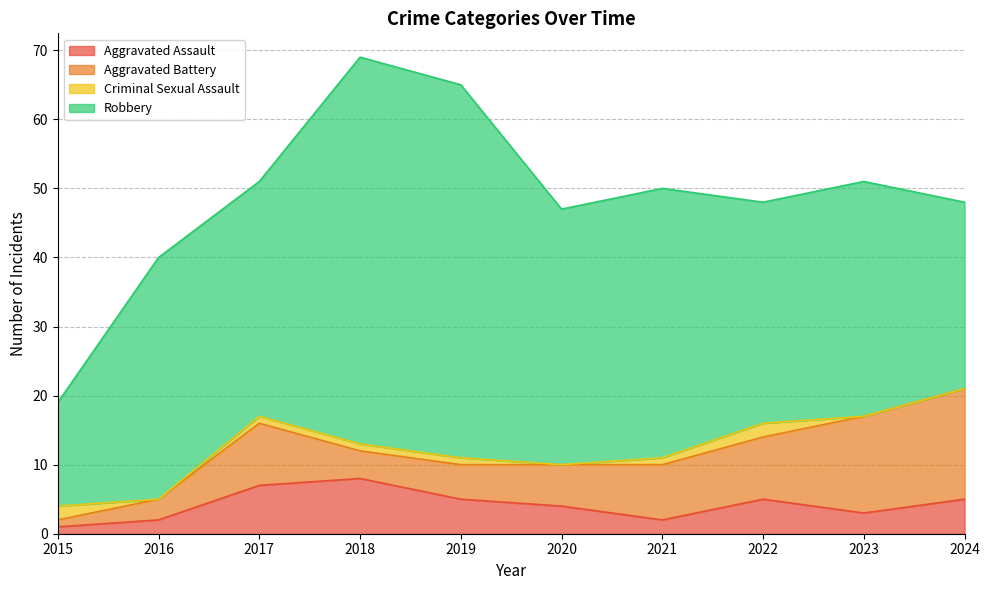

True or false: Criminal Sexual Assault has more than 2 interior local peaks.

False